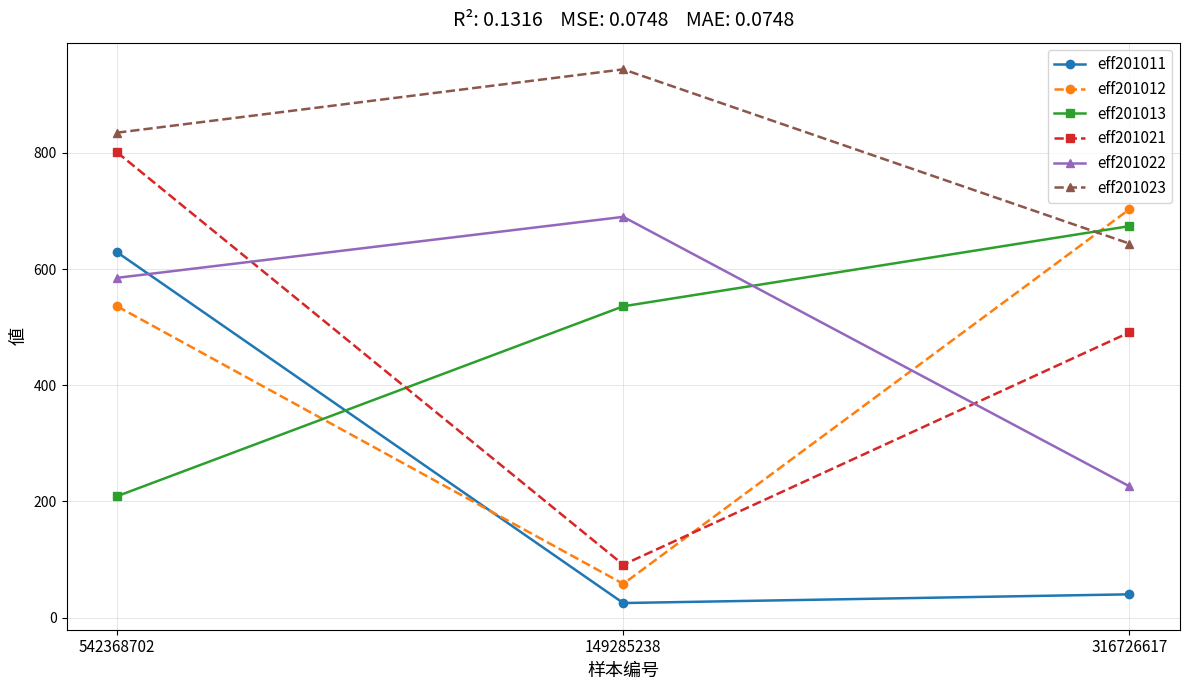

What is the value of the eff201011 point at the 3rd from the left?

40